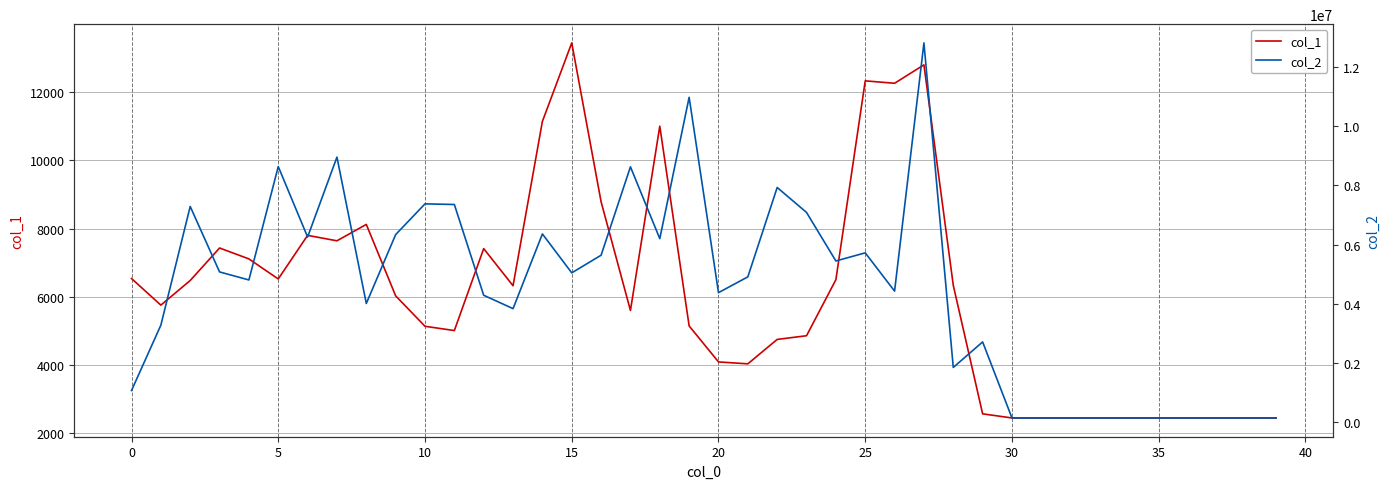

How many data points in col_2 are above 4908488?

19